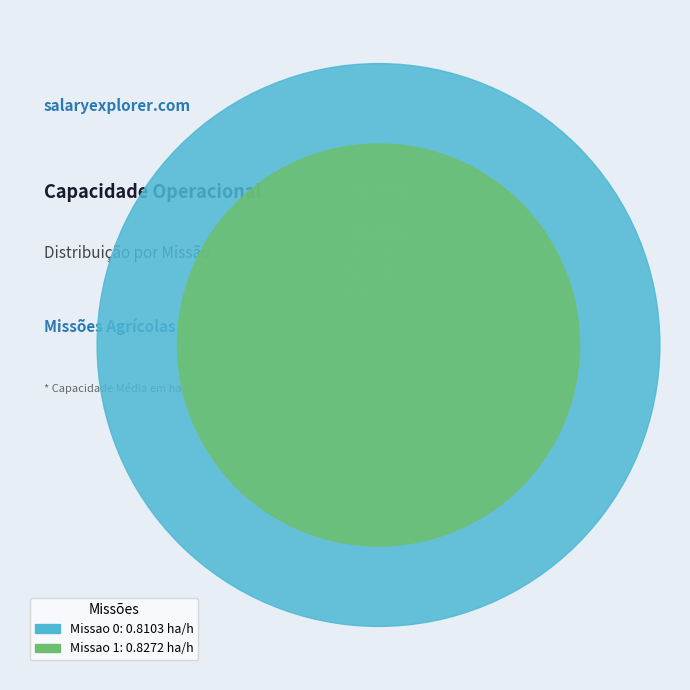

Which has a higher value, Missao 1 or Missao 0?

Missao 1